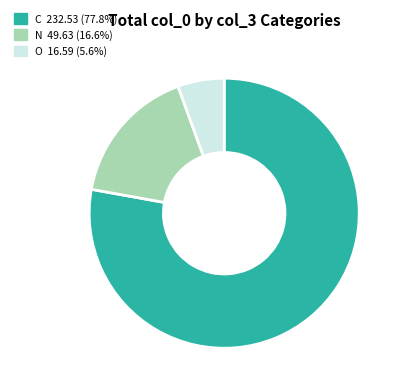

How many segments does this pie chart have?

3